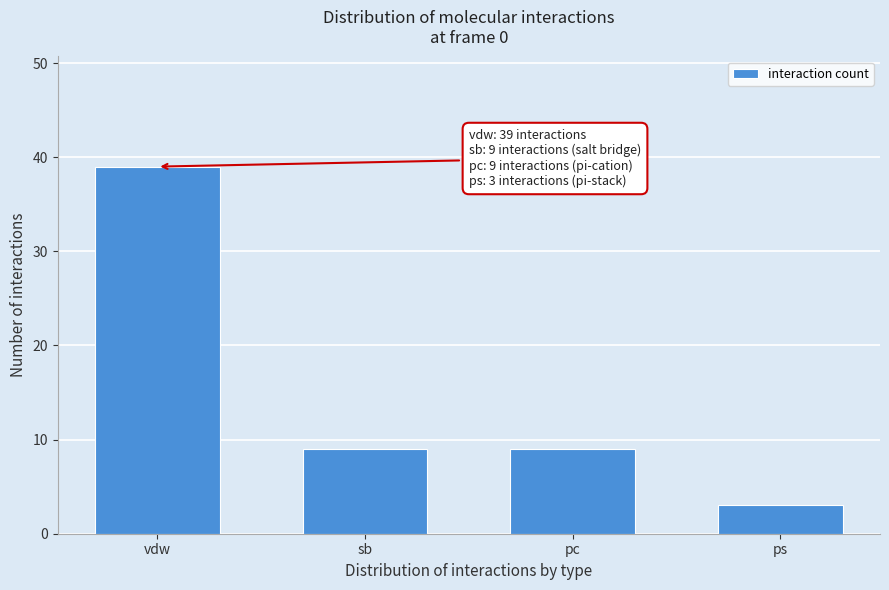

Reading left to right, list all the values displayed in this chart.

39	9	9	3